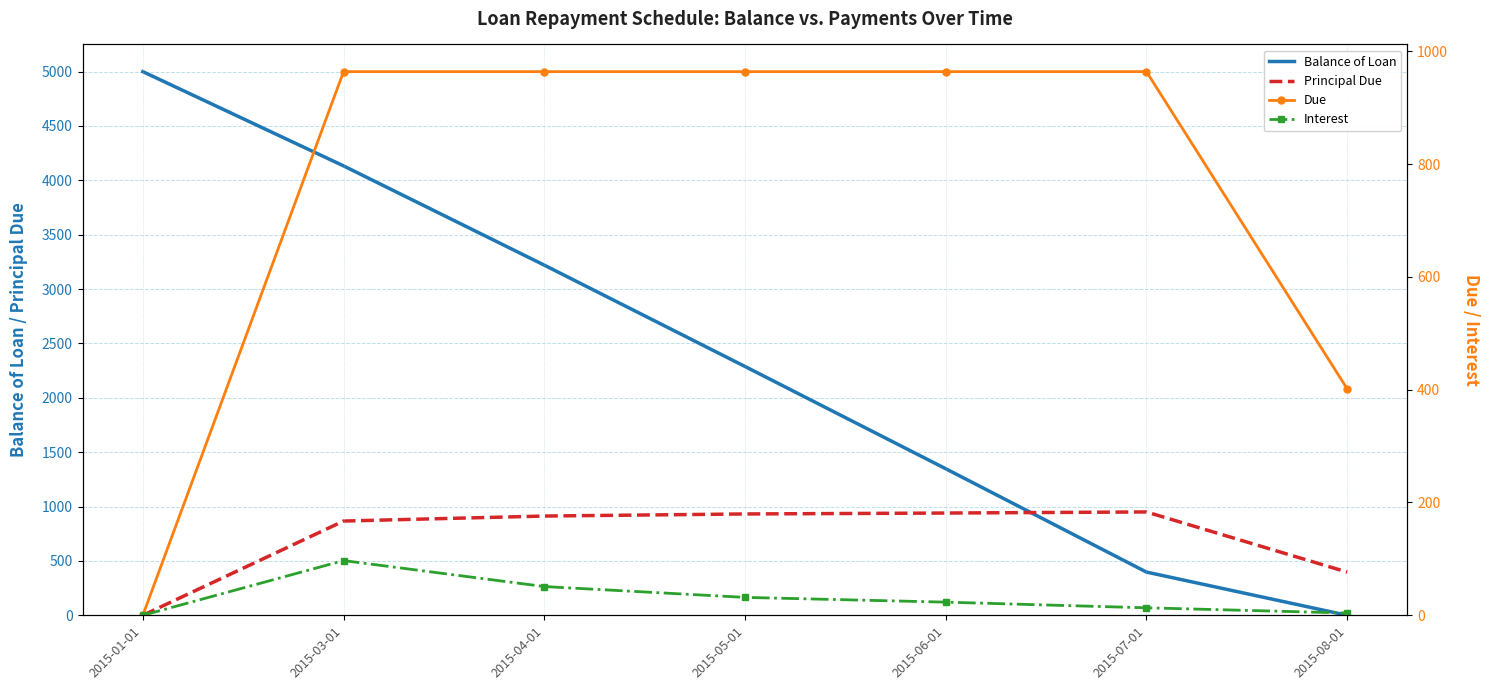

Rank the series at 2015-08-01 from highest to lowest value.

Due, Principal Due, Interest, Balance of Loan